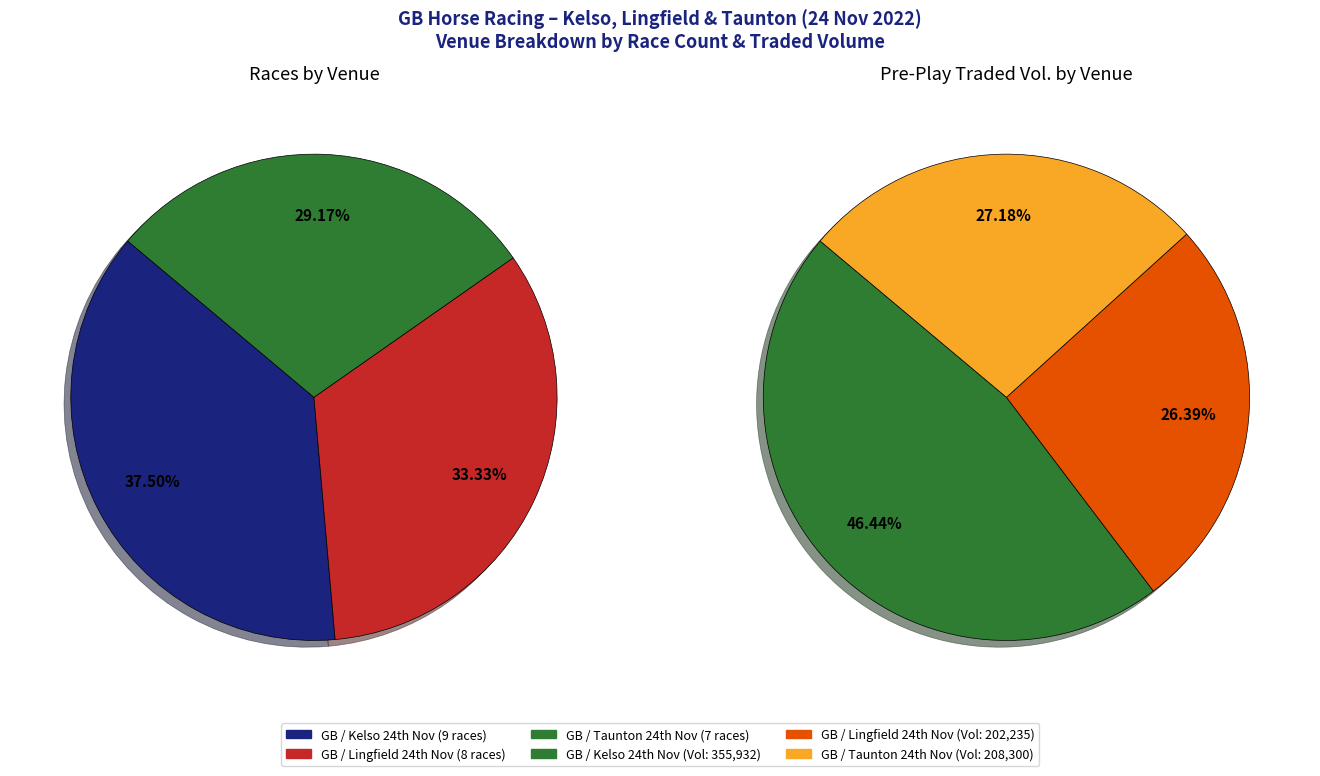

Which category has the smallest portion of the pie?

GB / Taunton 24th Nov